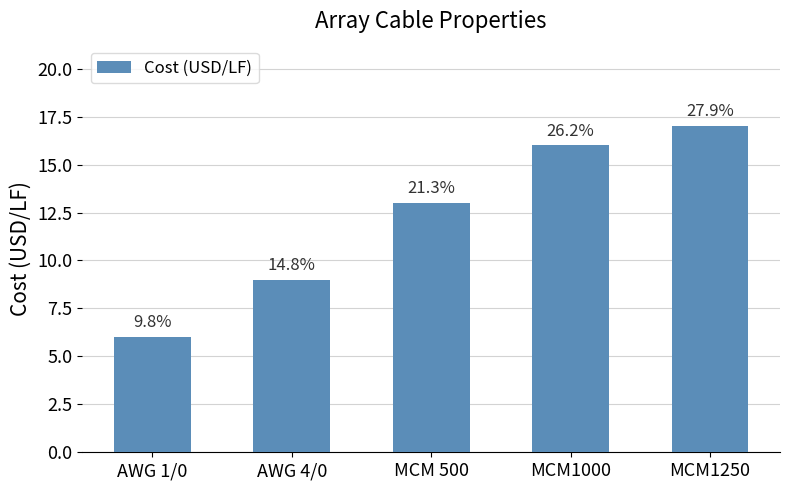

Reading right to left, what are all the values shown in this chart?

17	16	13	9	6